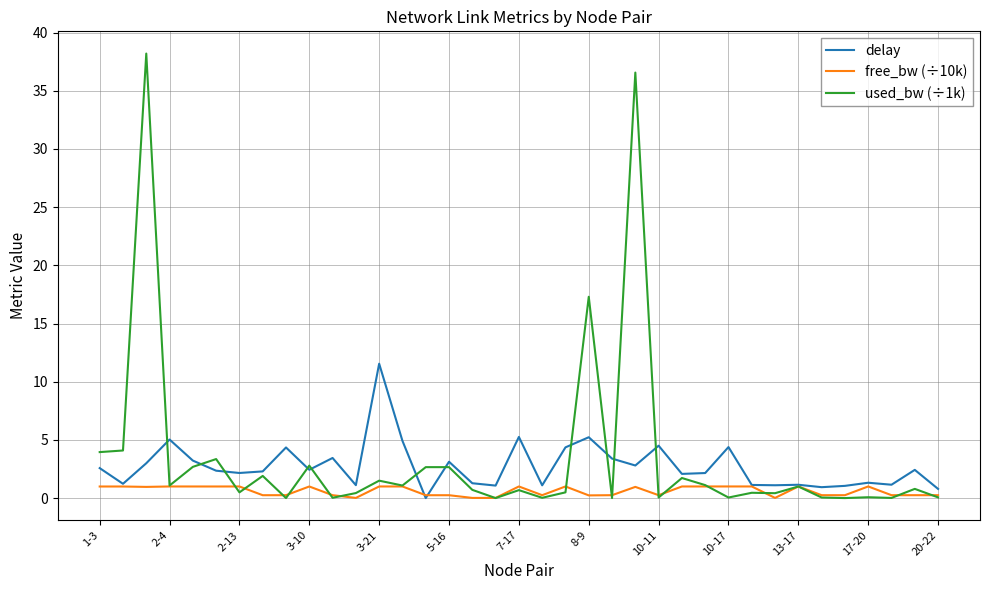

Which series has the largest range (max minus min)?

used_bw (÷1k)